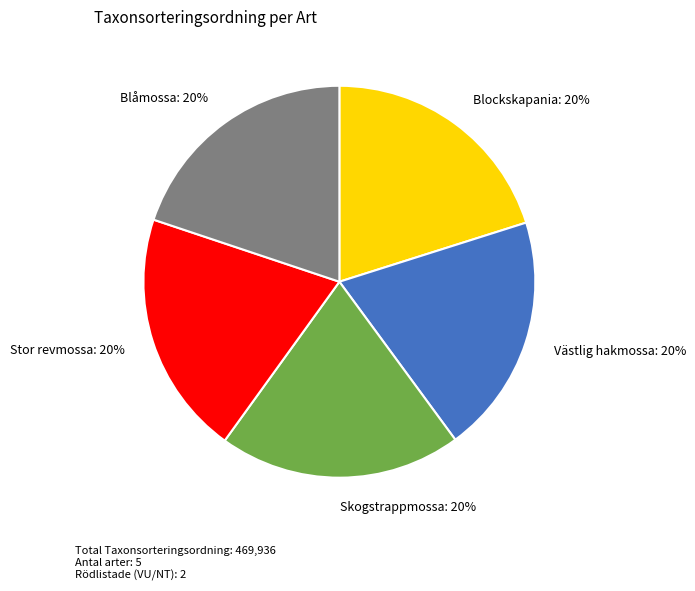

To the nearest percent, what portion does Västlig hakmossa represent?

20%